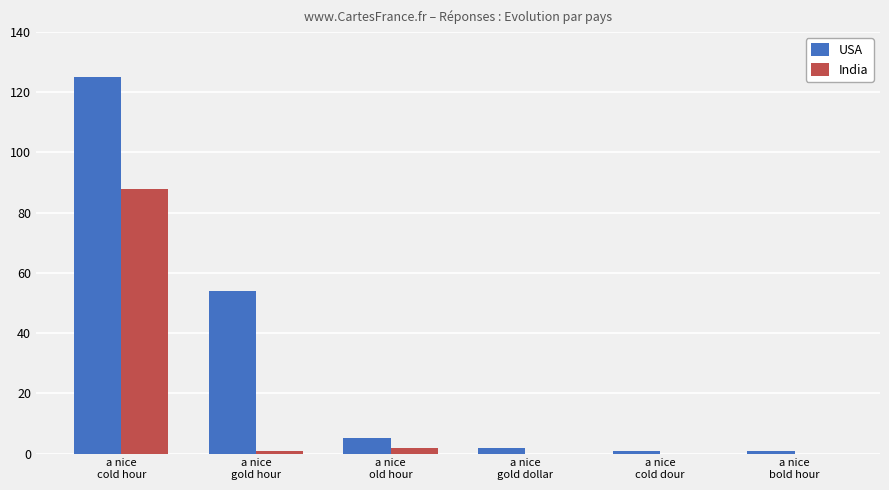

Does the chart contain stacked bars?

No